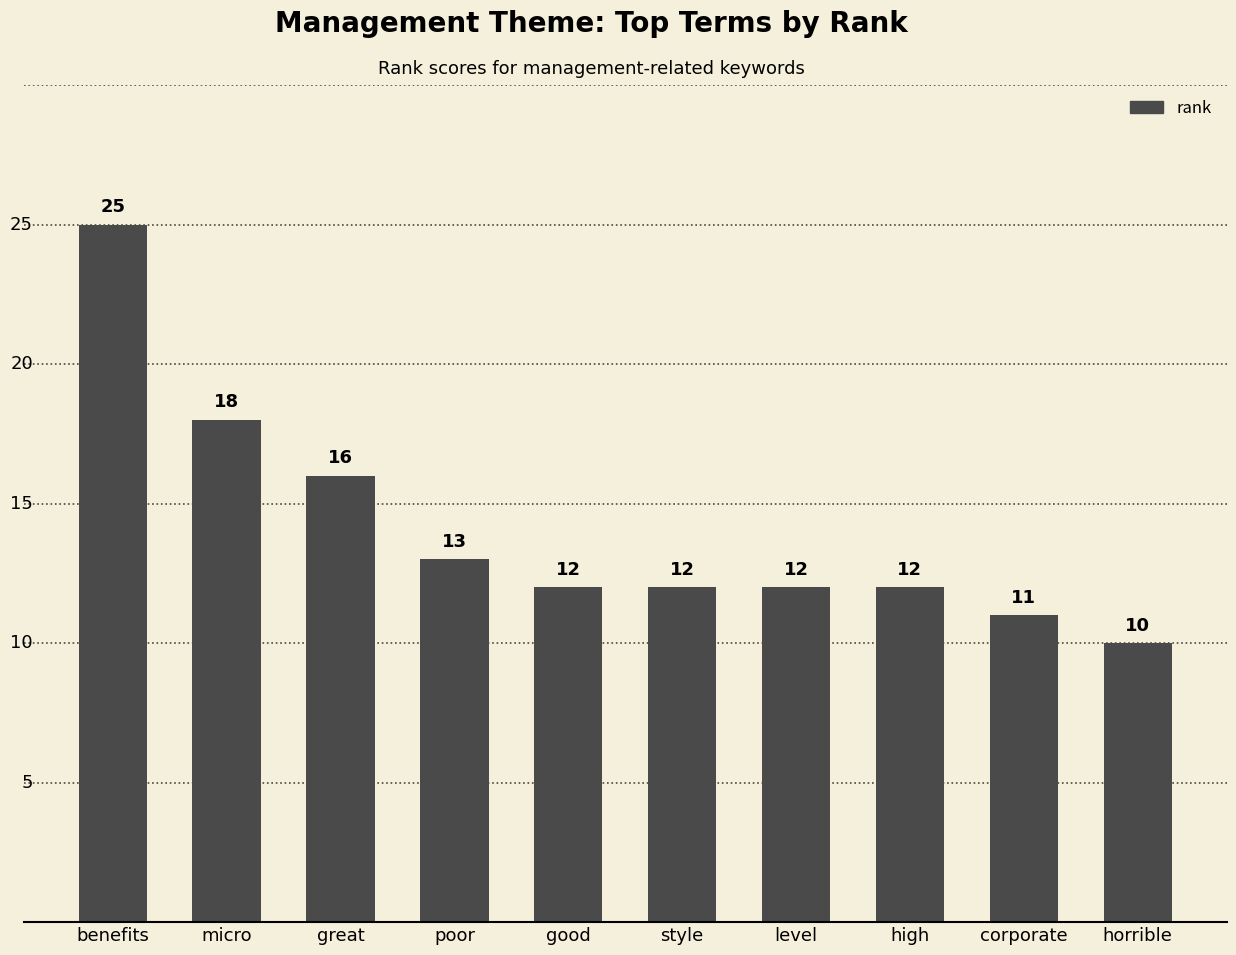

What is the smallest value displayed?

10